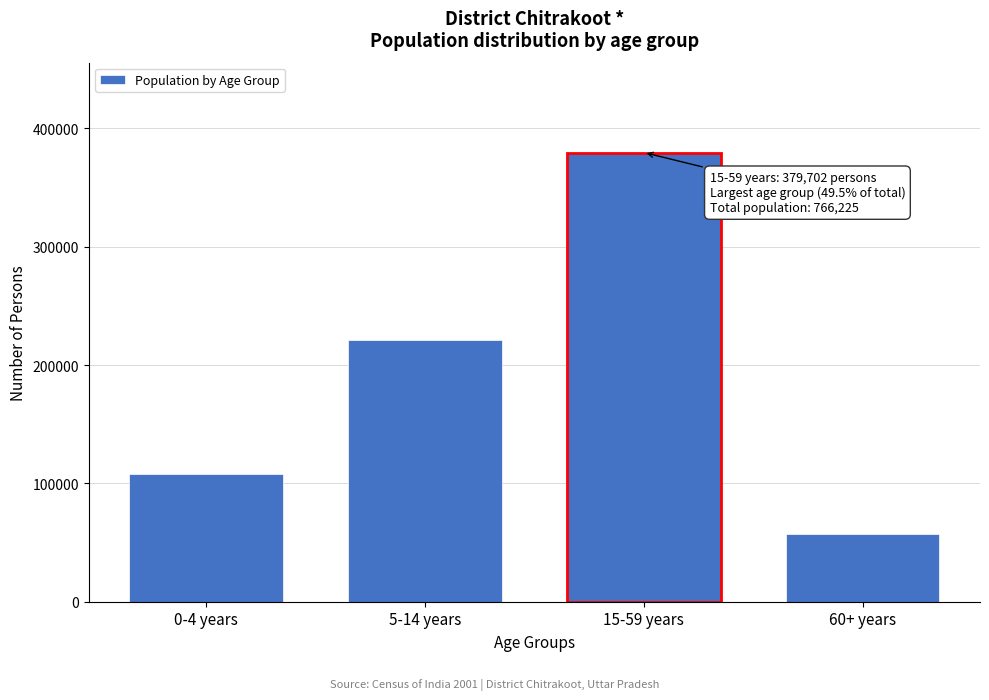

Reading left to right, list all the values displayed in this chart.

107698	221406	379702	57419